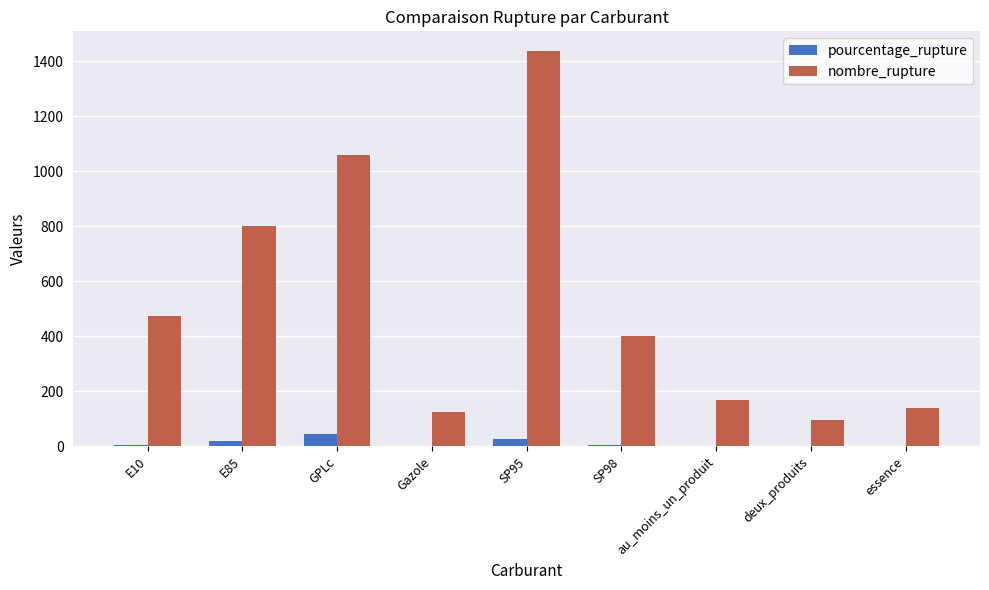

Which series changed the most between SP95 and essence?

nombre_rupture